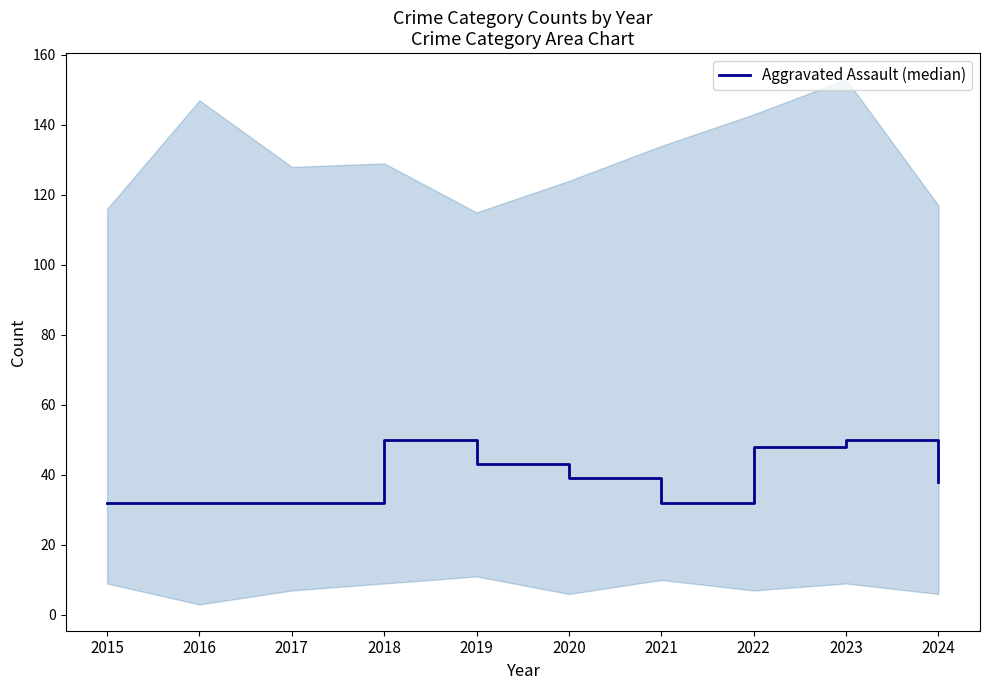

List the labels in order of value, largest first.

2018, 2023, 2022, 2019, 2020, 2024, 2015, 2016, 2017, 2021